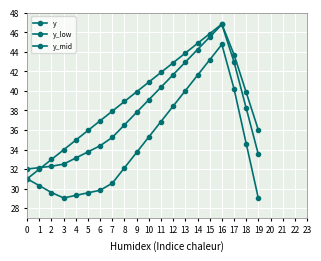

Is this an area chart (filled region under the line)?

No